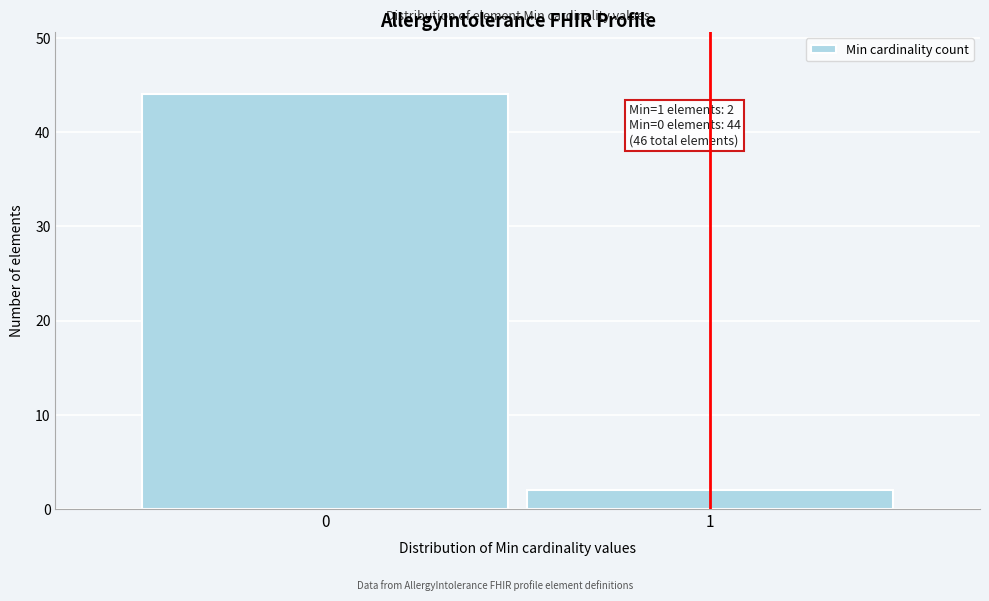

Reading left to right, extract all data points from this chart.

44	2